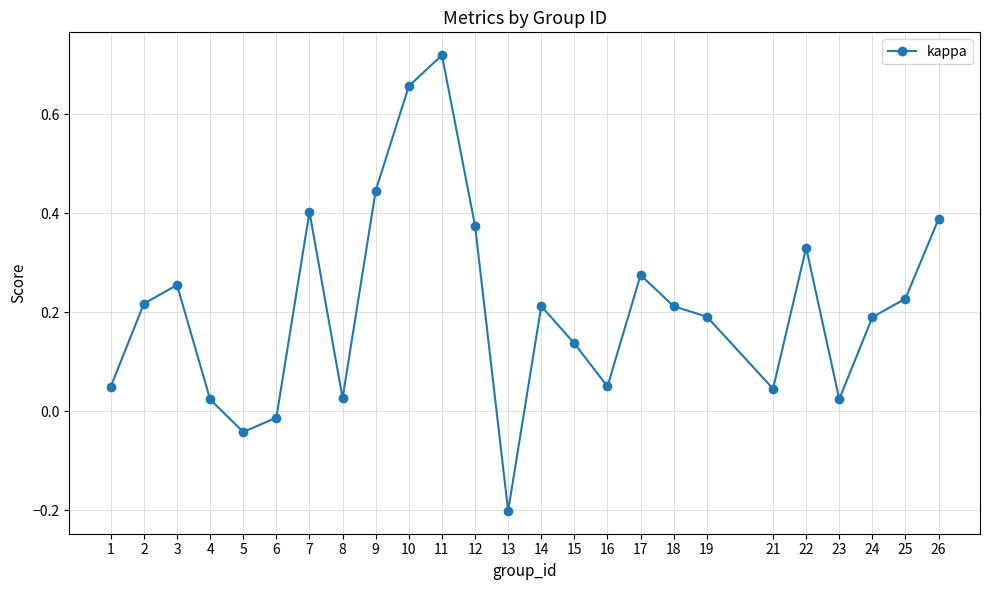

What is the difference between the maximum and minimum values?

0.9